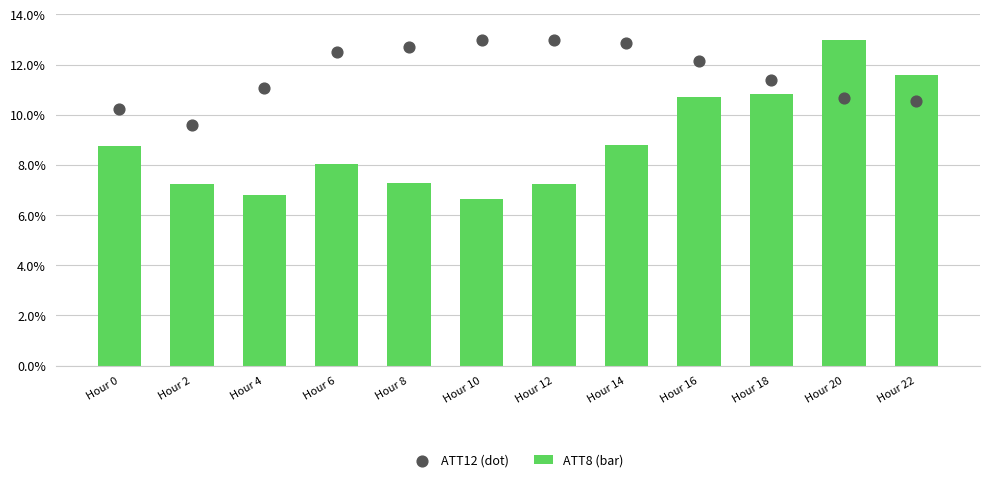

Is the value of ATT8 (bar) at Hour 22 greater than the value of ATT12 (dot) at Hour 14?

No